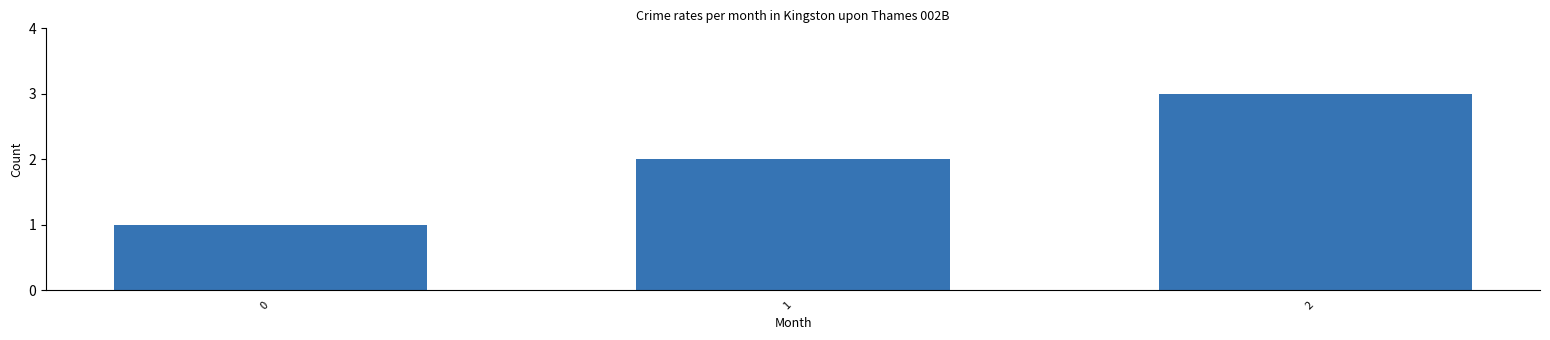

Count the number of categories in the chart.

3